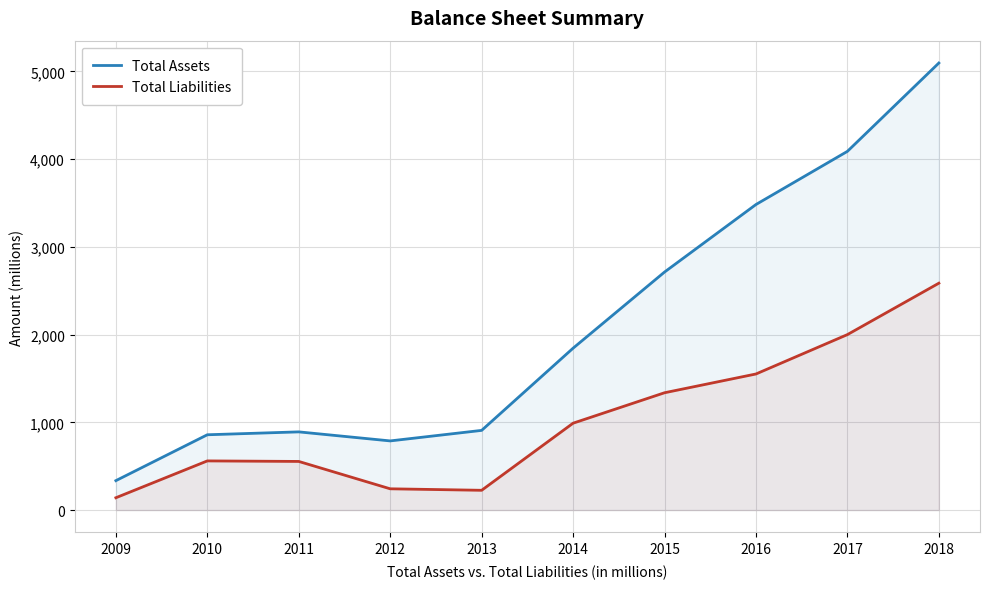

Where is Total Assets nearest to the value 2715?

2015